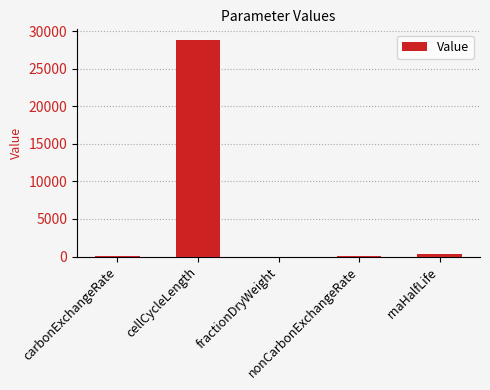

What is the sum of all values?

29132.3